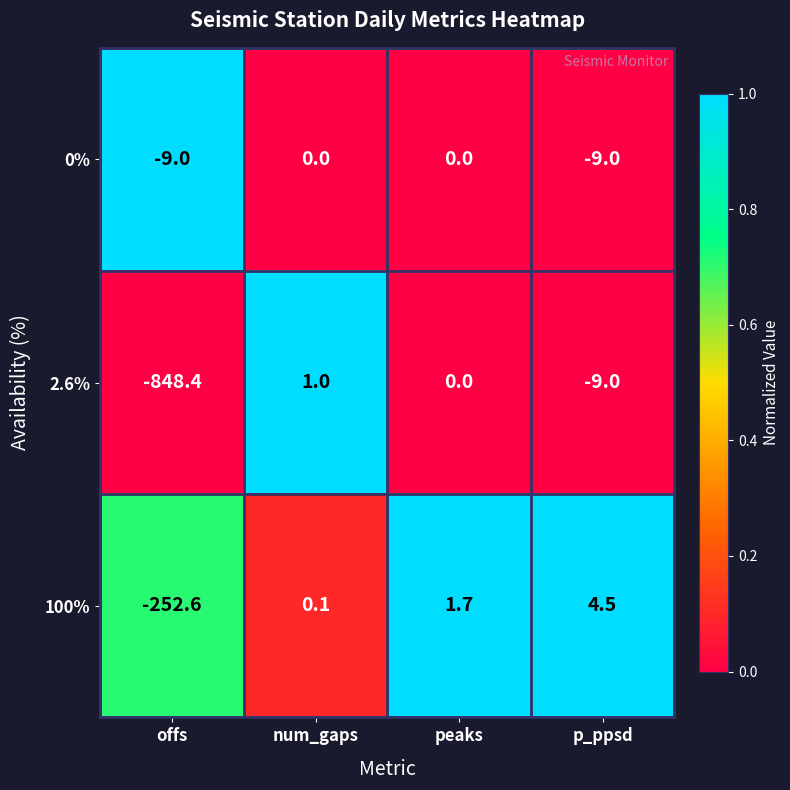

What is the minimum value for 2.6%?

-848.4